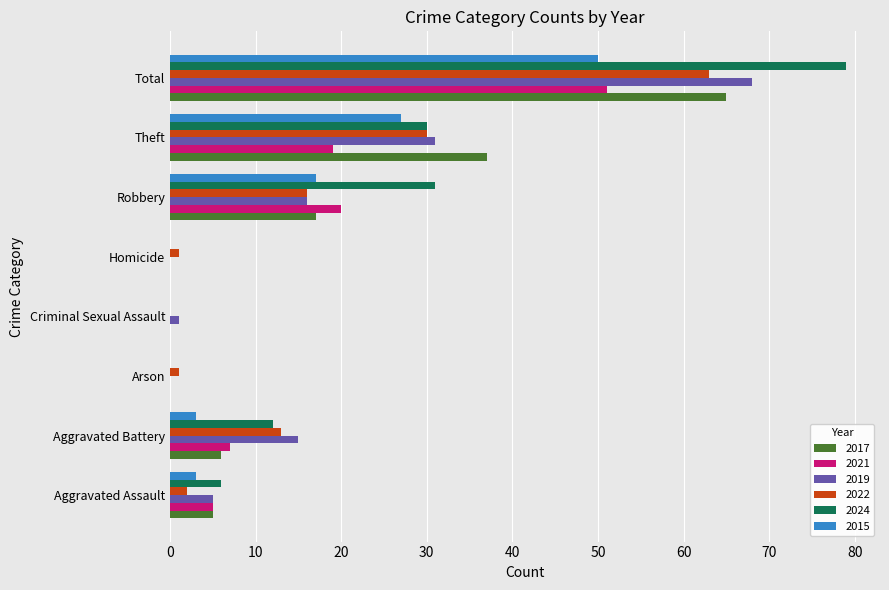

The 2021 series shows 0 at Criminal Sexual Assault. True or false?

True